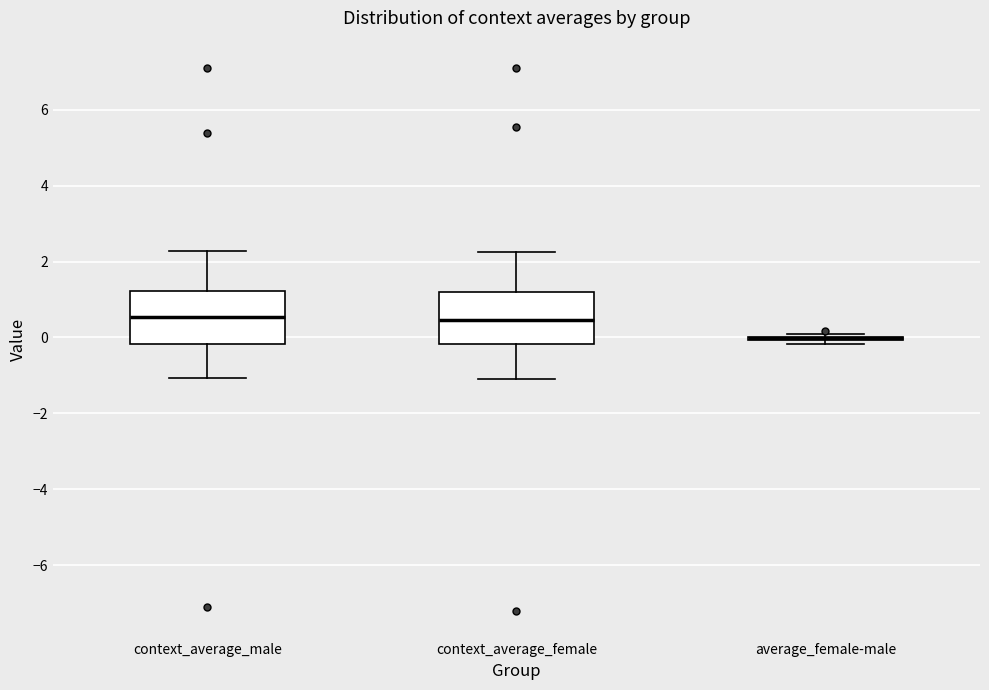

Reading left to right, transcribe this box plot: for each box, give where its median line is, the range the box spans, and where its two whiskers end, as read against the y-axis. The values are not printed on the chart, so give them approximately, as read against the axis.

context_average_male: median 0.6, box -0.2 to 1.2, whiskers -1.0 to 2.2
context_average_female: median 0.4, box -0.2 to 1.2, whiskers -1.0 to 2.2
average_female-male: box collapsed to a line at 0.0, whiskers -0.2 to 0.0